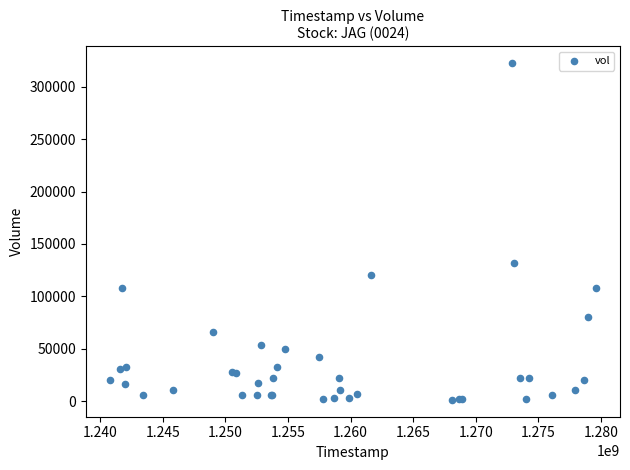

What Y value in the scatter plot is closest to 161861?

131385